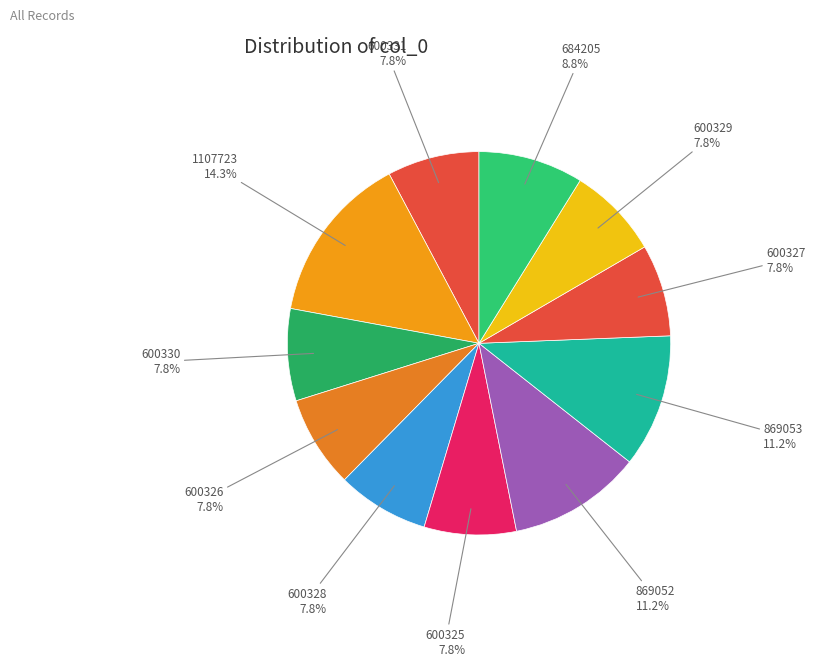

Count the number of slices in the pie.

11